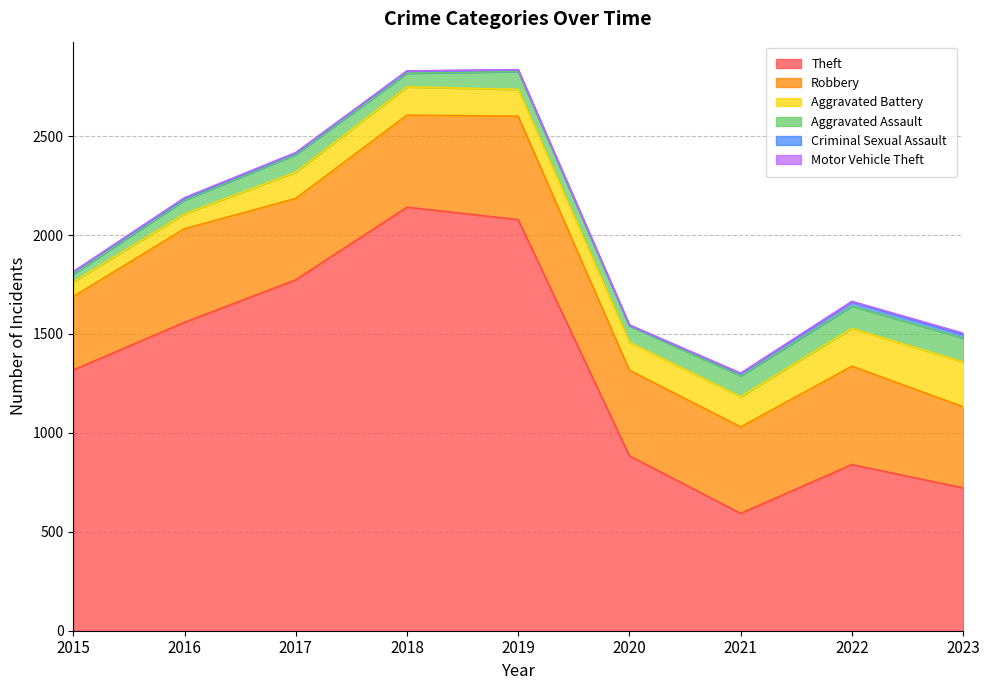

Does the chart have visible grid lines?

Yes